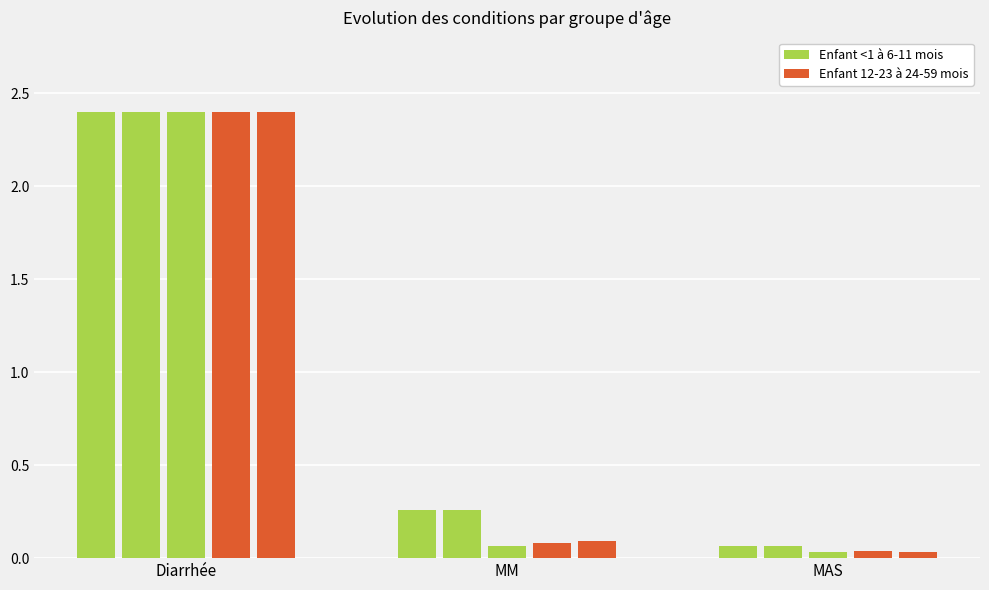

The value of Enfant 12-23 mois at MM is 0.0. True or false?

False